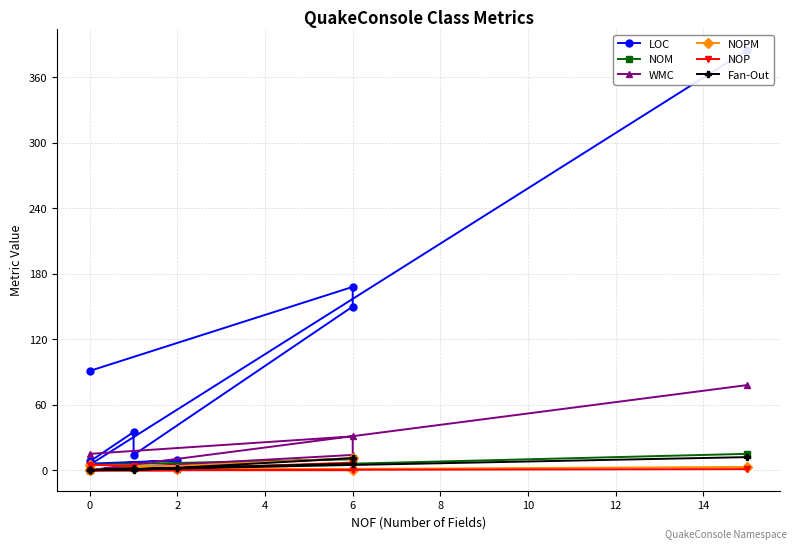

How many positive values does the Fan-Out series have?

5